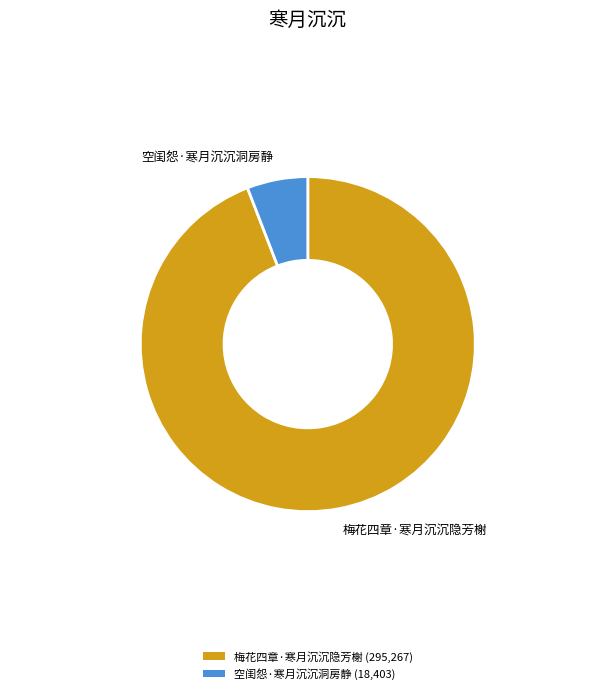

Which slice represents more than half of the pie?

梅花四章·寒月沉沉隐芳榭